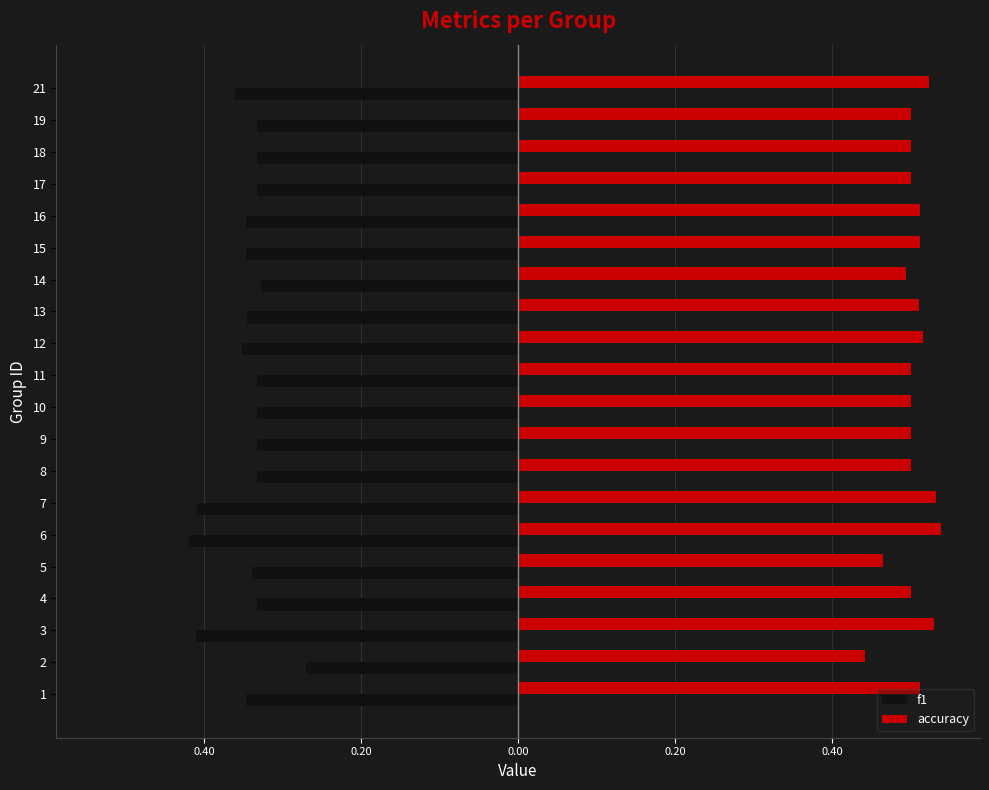

What is the smallest value displayed?

-0.4